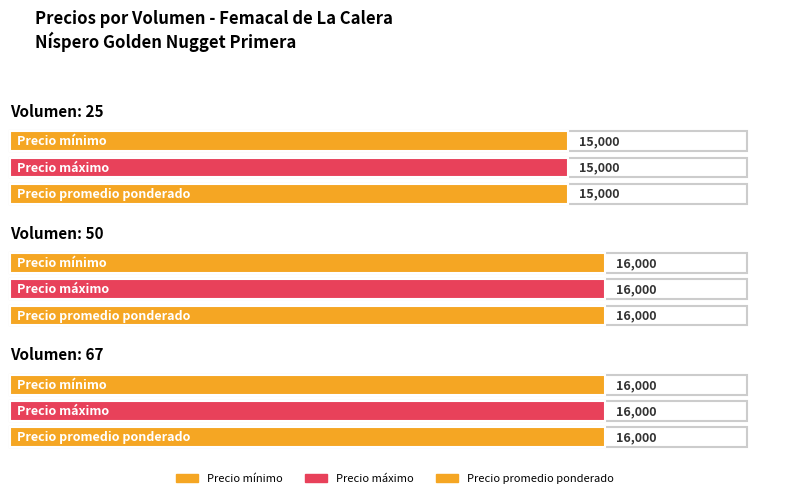

Count the number of categories in the chart.

3